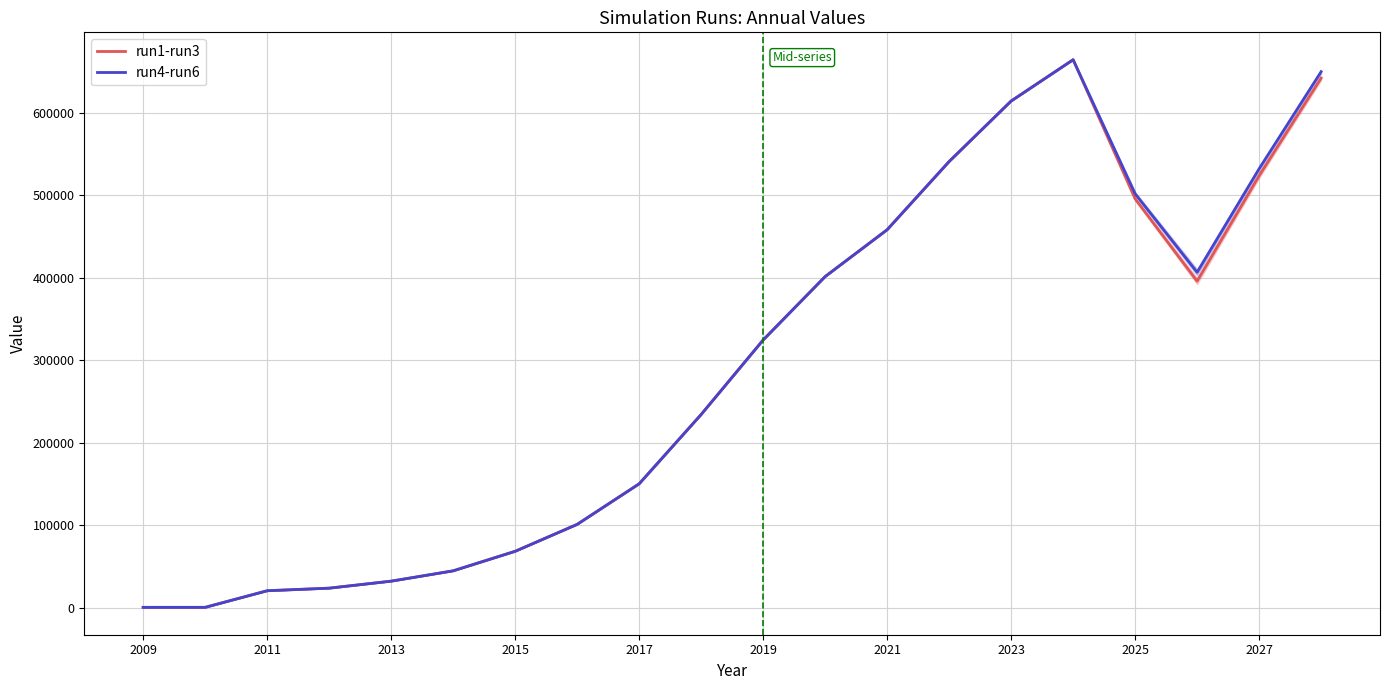

How many values in the run1-run3 series exceed 324522?

9